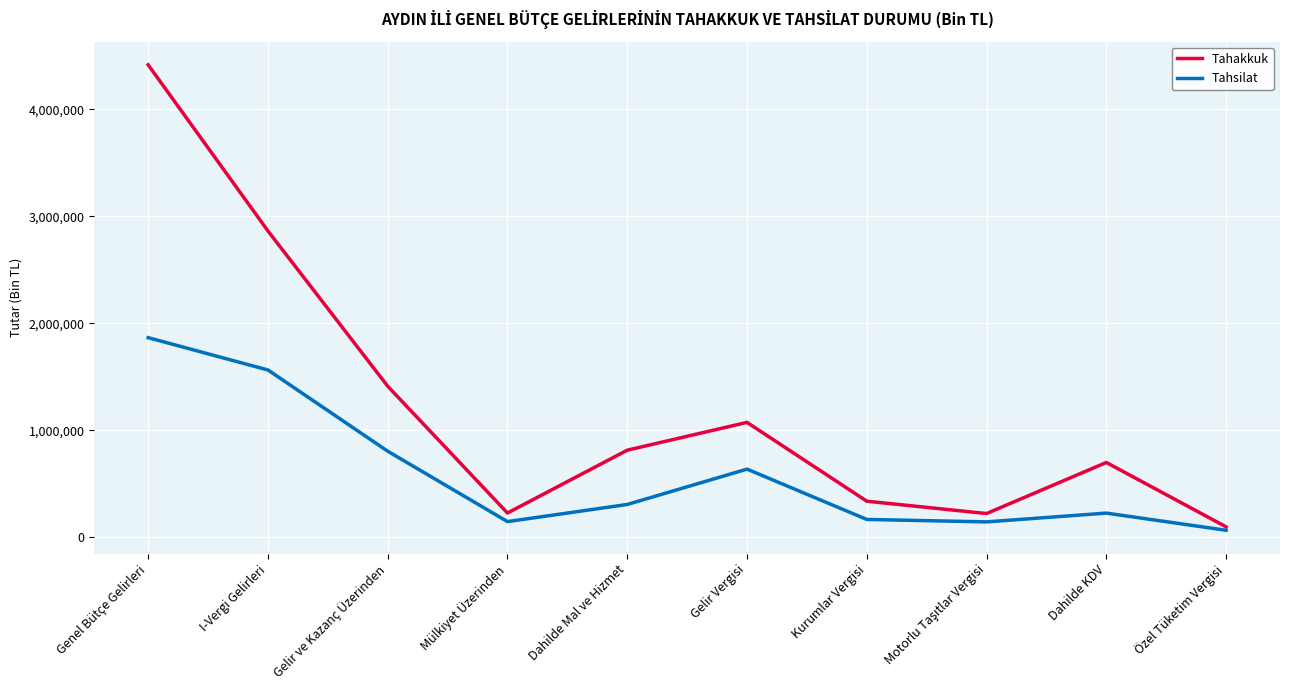

In Tahsilat, how many points are lower than both neighbors (excluding endpoints)?

2